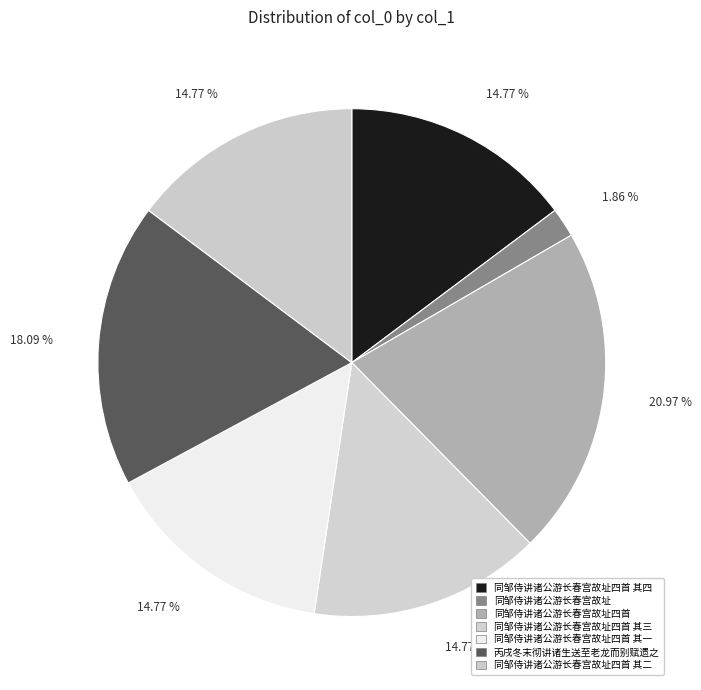

Does any single category account for the majority?

No